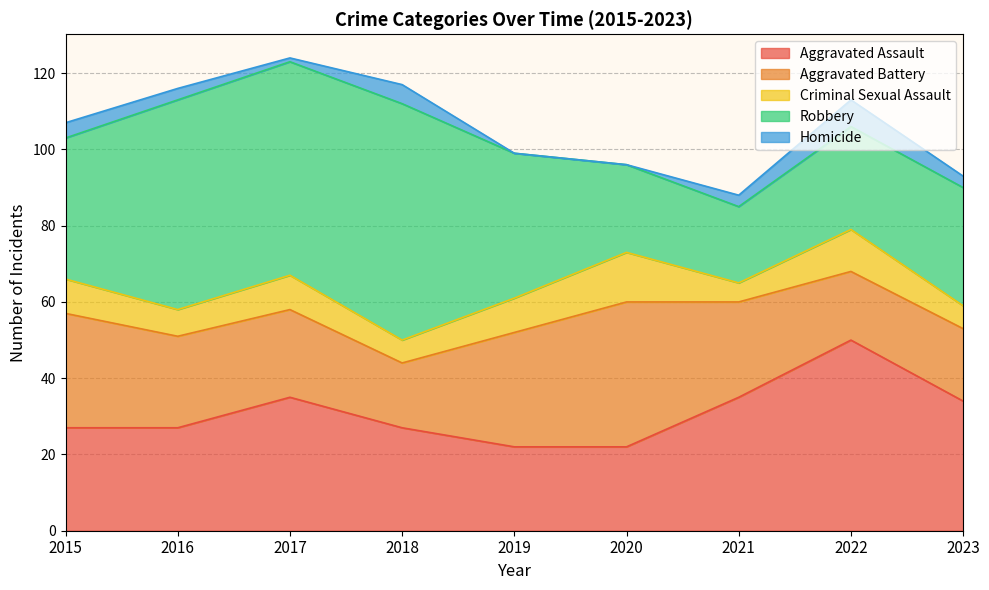

Which series ends up on top after the final intersection of Aggravated Assault and Aggravated Battery?

Aggravated Assault